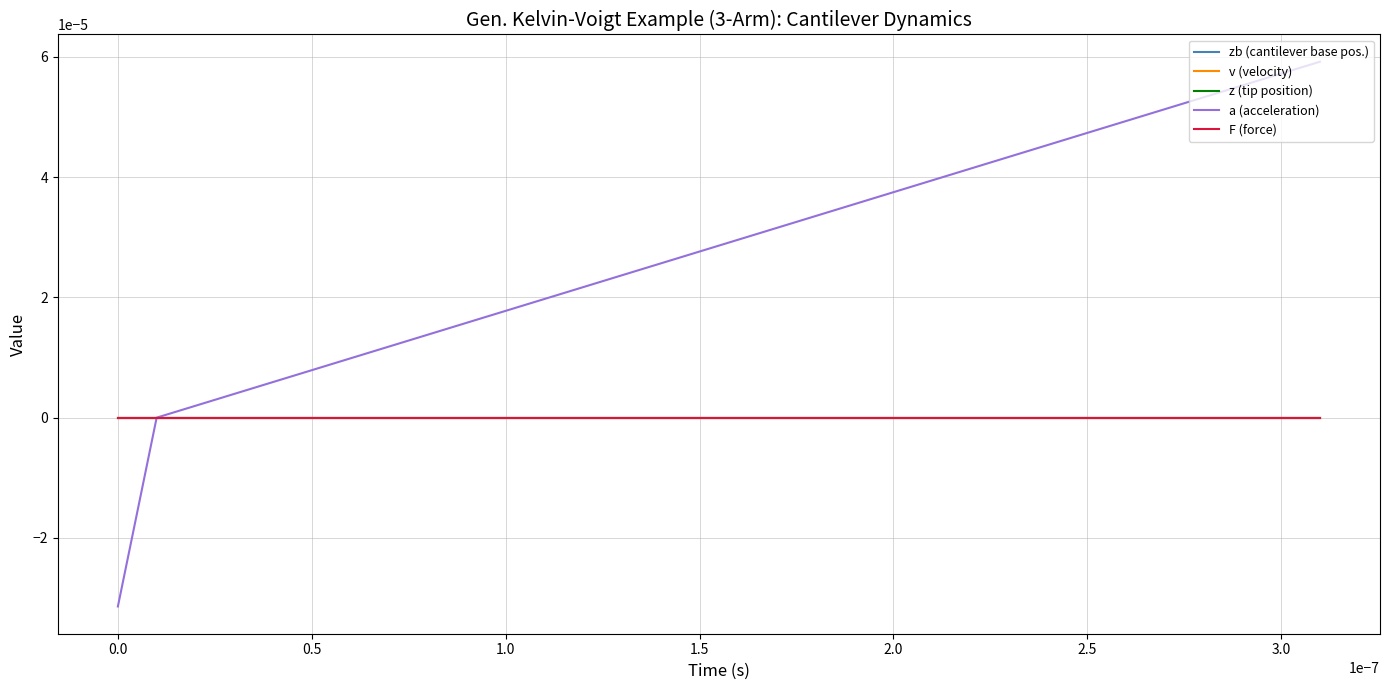

Does the chart have visible grid lines?

Yes